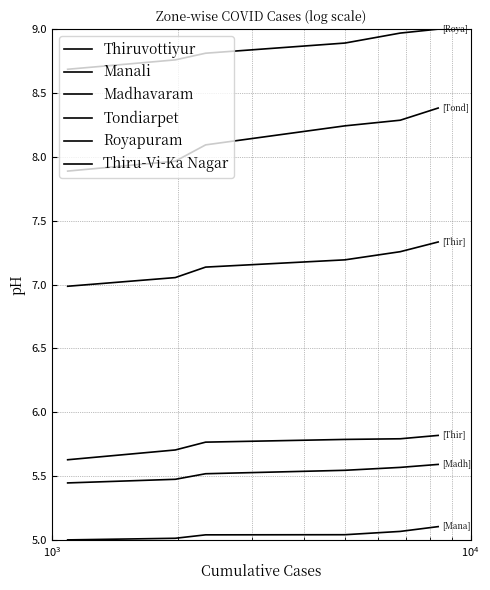

True or false: Thiruvottiyur and Thiru-Vi-Ka Nagar cross at least once.

False